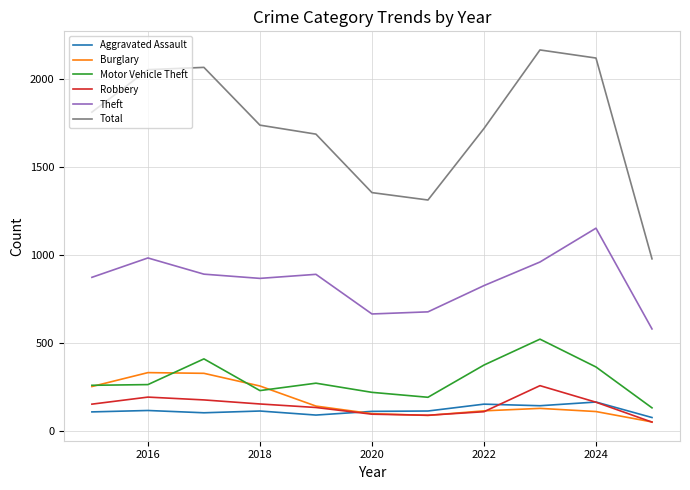

Which series has the widest spread of values?

Total